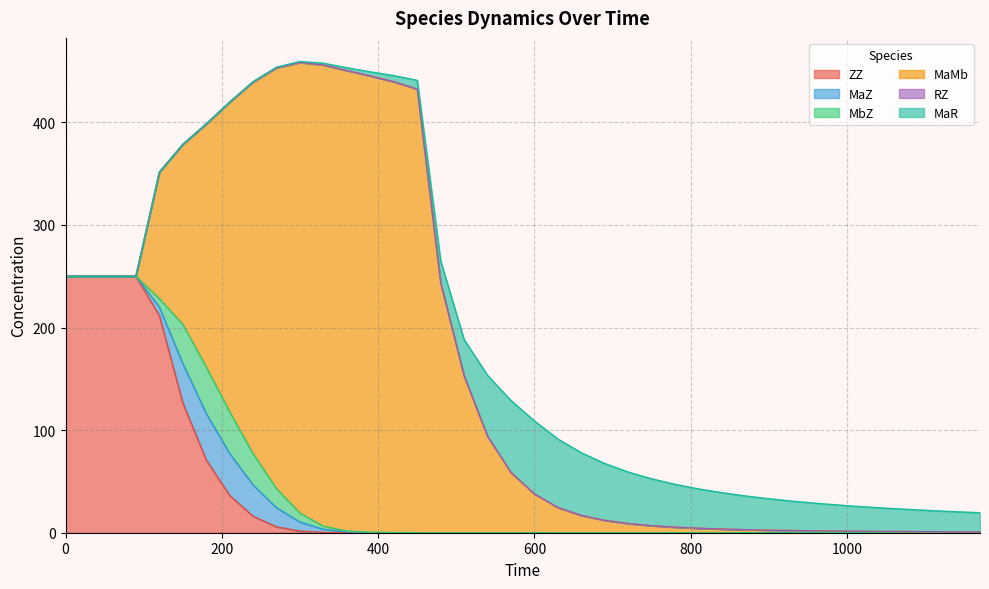

Which series has the largest total across all categories?

MaMb